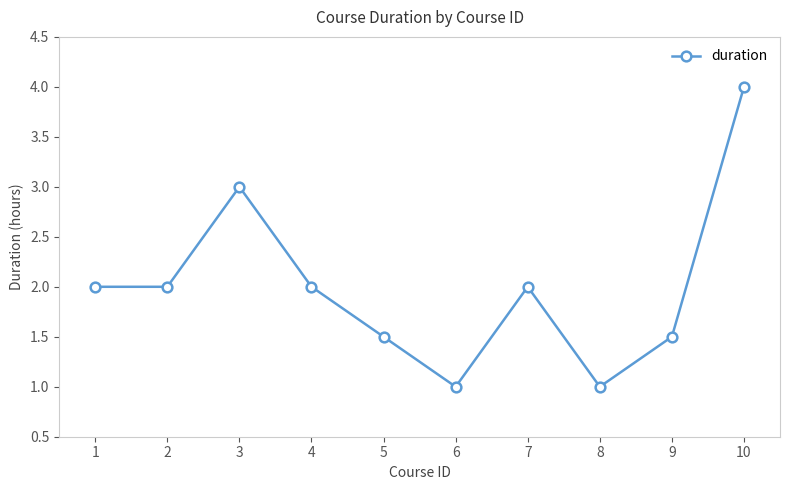

True or false: the data has more than 2 interior local peaks.

False